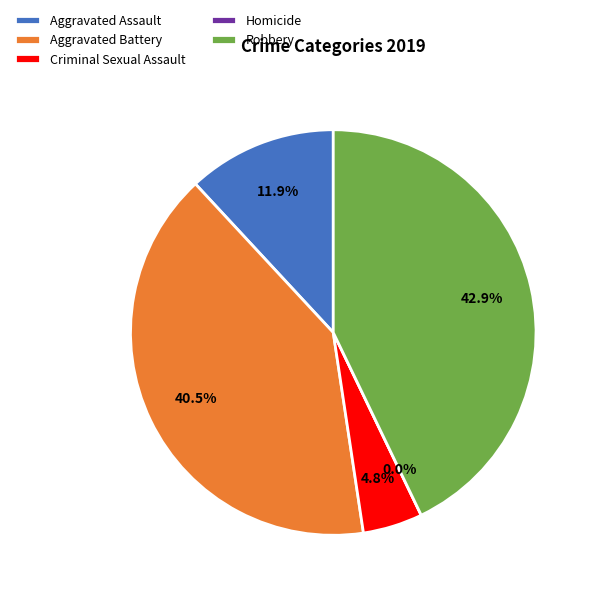

What percentage is NOT represented by Aggravated Battery?

59.5%